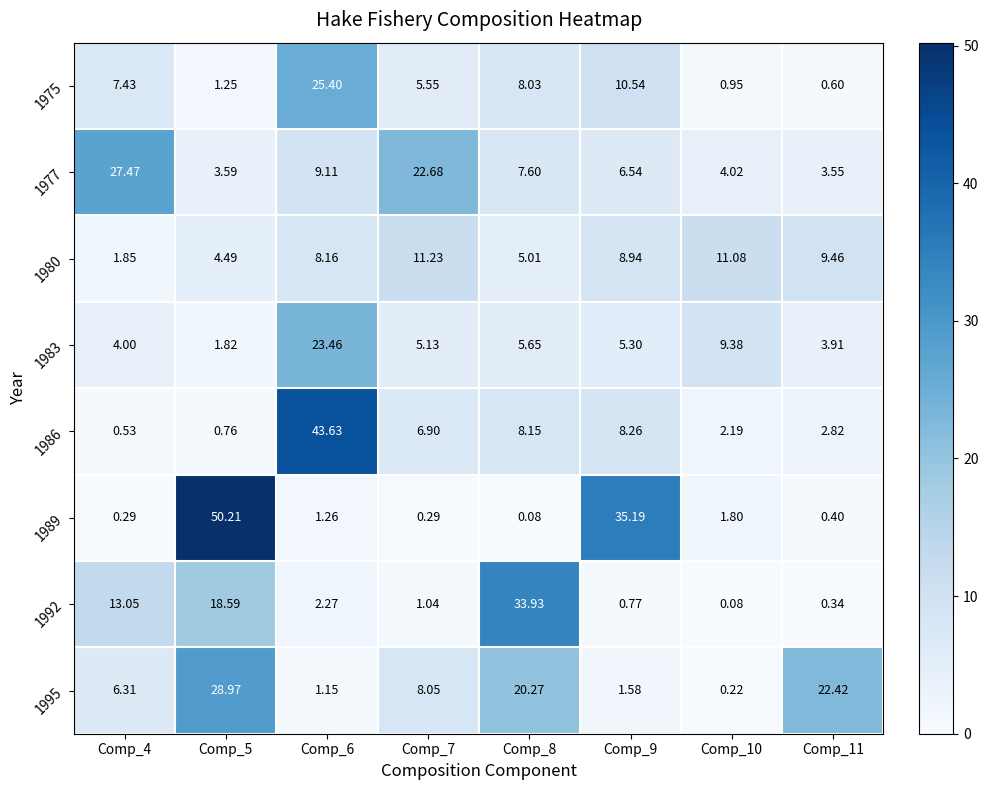

At how many categories does at least one series exceed 16?

7